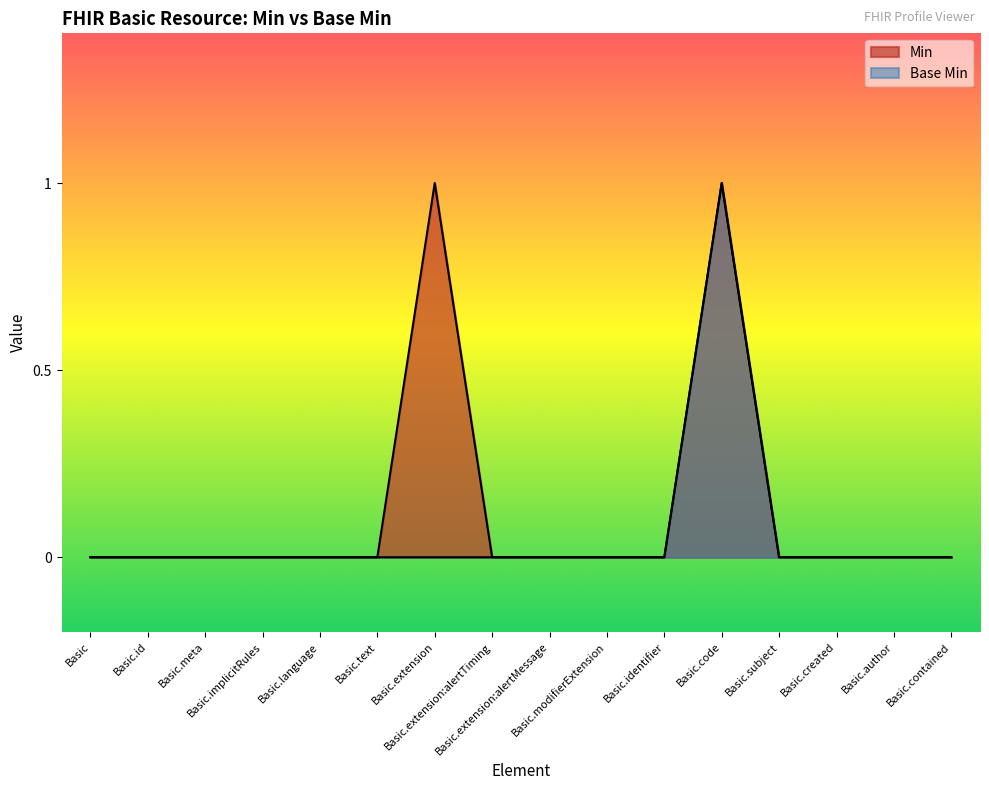

Rank the categories by Min value from highest to lowest.

Basic.extension, Basic.code, Basic, Basic.id, Basic.meta, Basic.implicitRules, Basic.language, Basic.text, Basic.extension:alertTiming, Basic.extension:alertMessage, Basic.modifierExtension, Basic.identifier, Basic.subject, Basic.created, Basic.author, Basic.contained